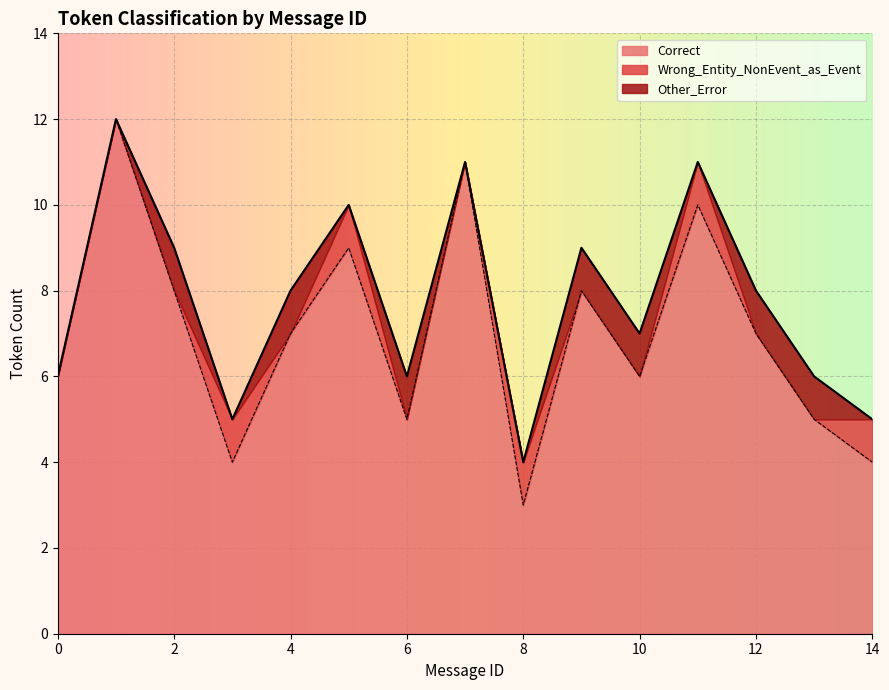

Is it true that Other_Error equals 0 at 7?

False